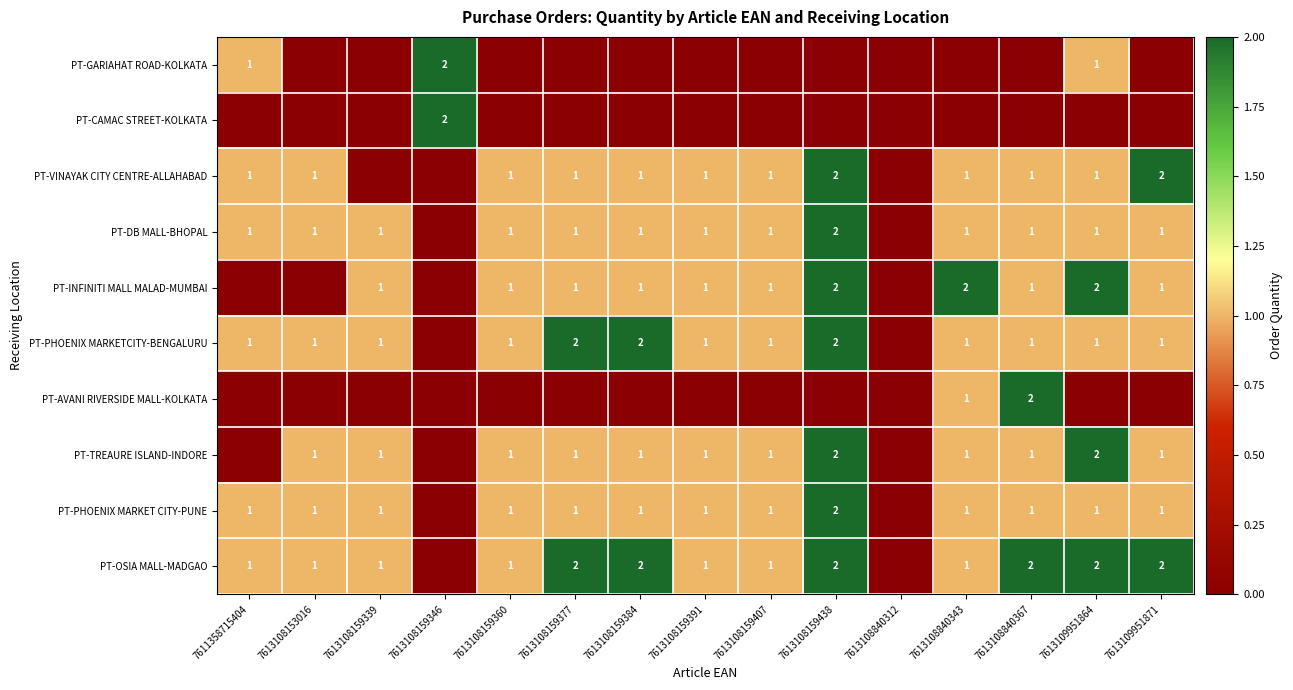

What is the difference between the PT-TREAURE ISLAND-INDORE values at 7613108159360 and 7613109951864?

1